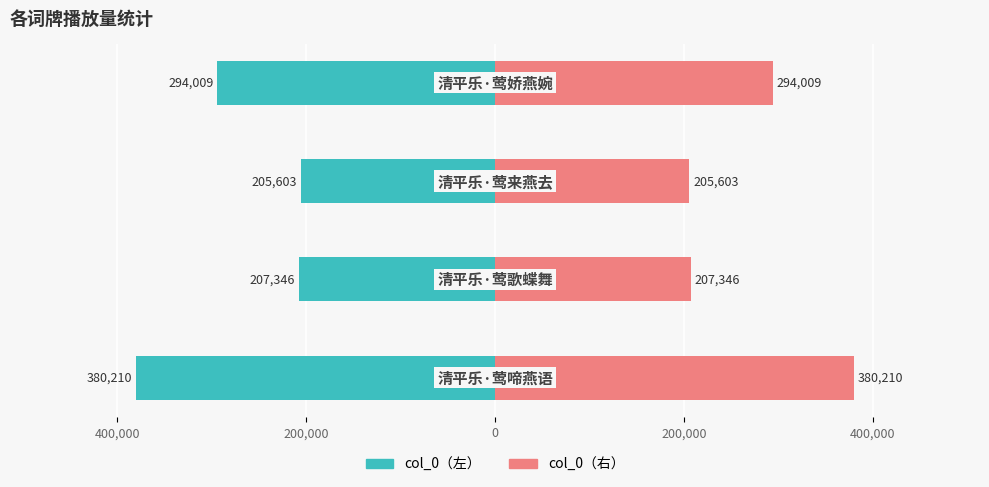

How many groups of bars are there?

4